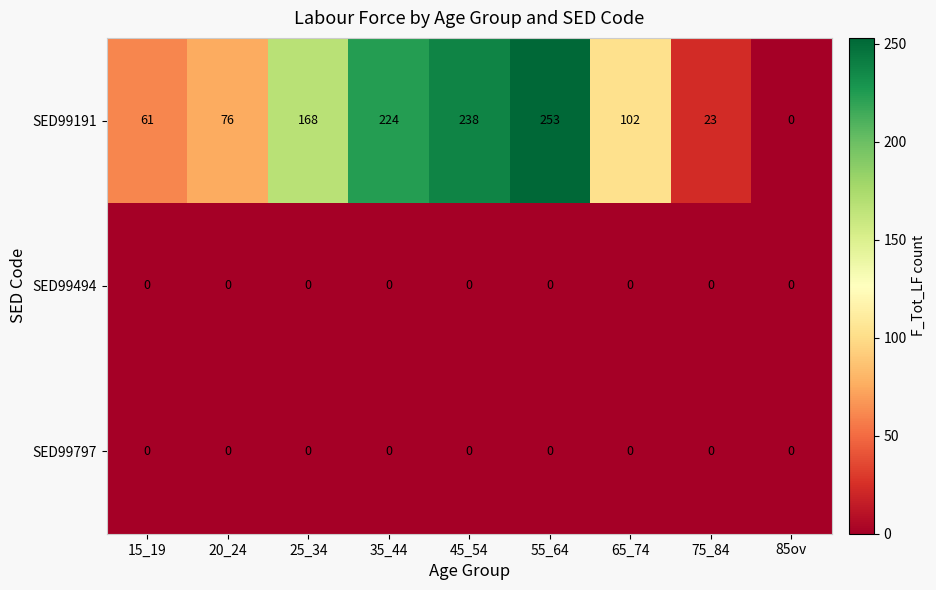

Which series has the largest range (max minus min)?

SED99191